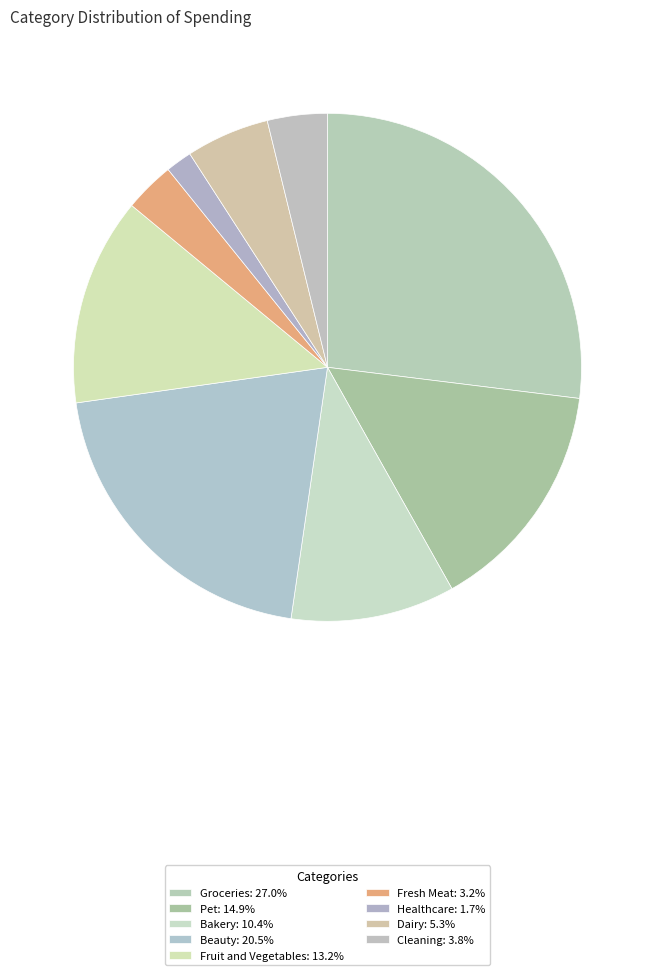

To the nearest percent, what portion does Fruit and Vegetables represent?

13%